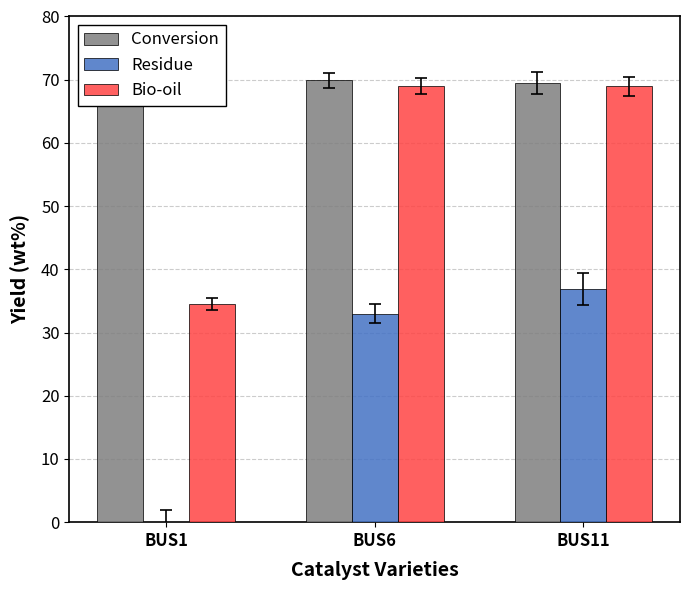

Is it true that Conversion equals 94.7 at BUS1?

False